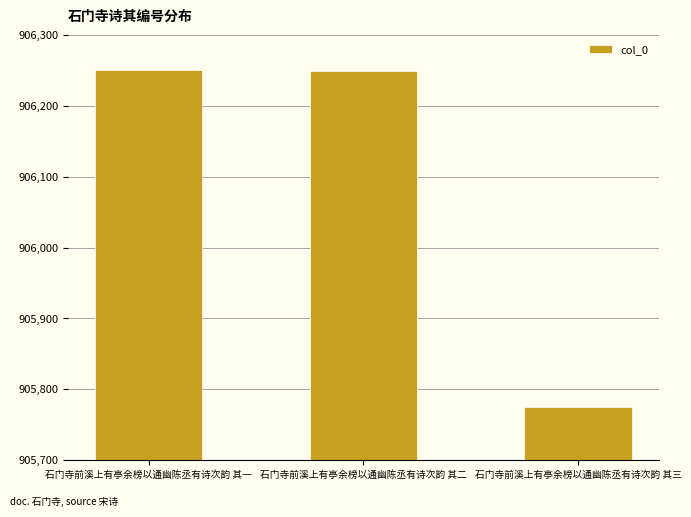

How many values are below 906249?

1